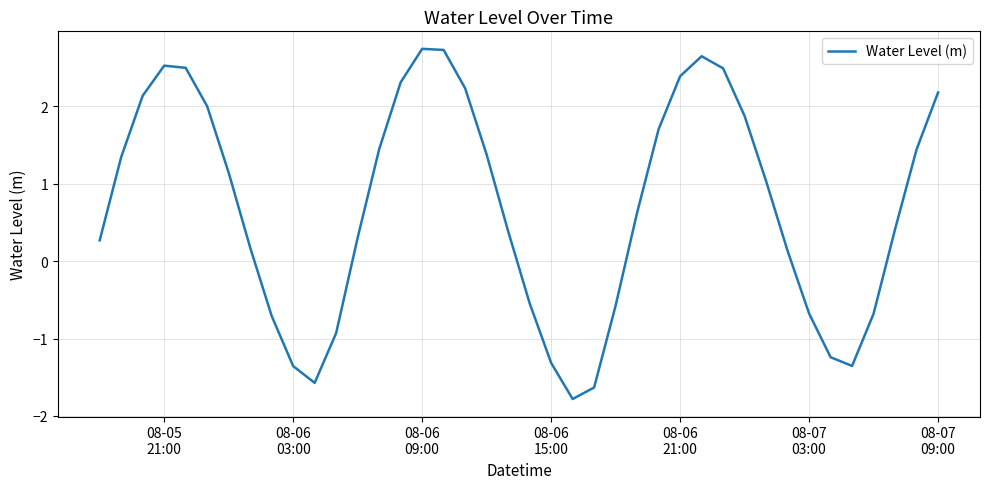

What is the smallest value displayed?

-1.8